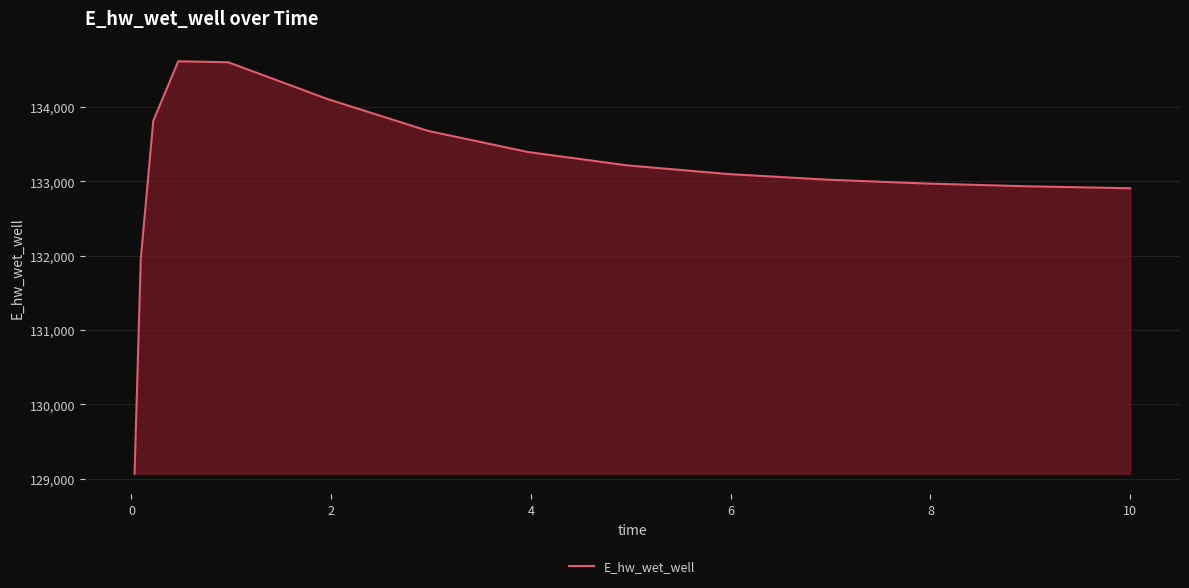

What is the smallest value displayed?

129065.4